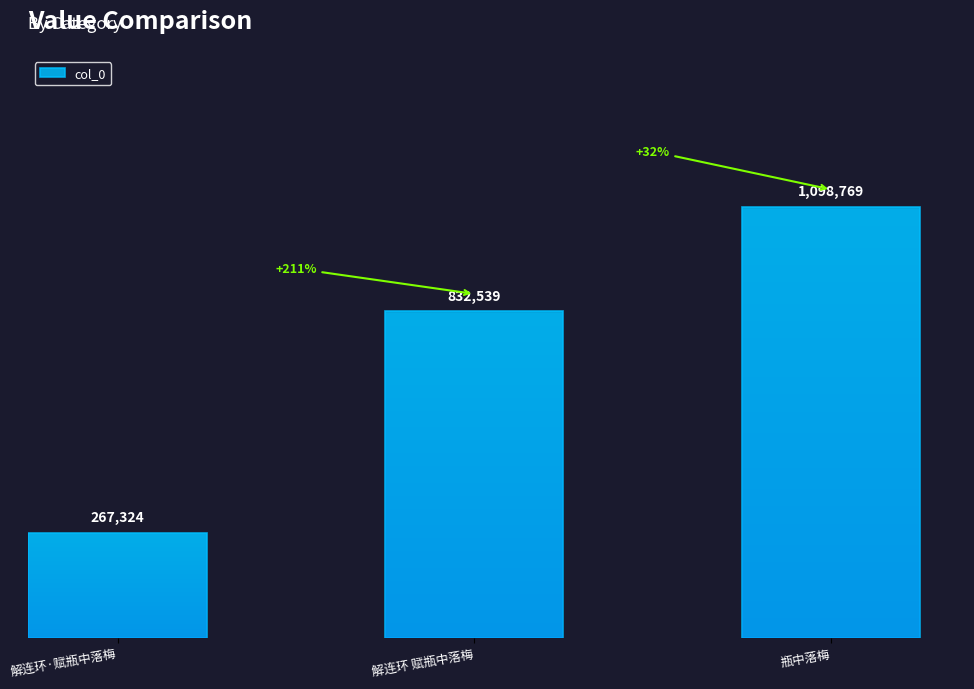

List the labels in order of value, largest first.

瓶中落梅, 解连环 赋瓶中落梅, 解连环·赋瓶中落梅